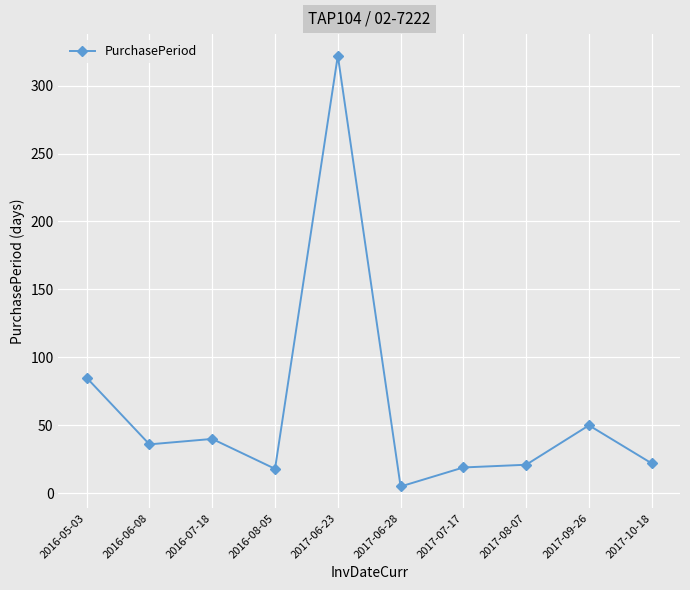

At which label does the data first exceed 36?

2016-05-03